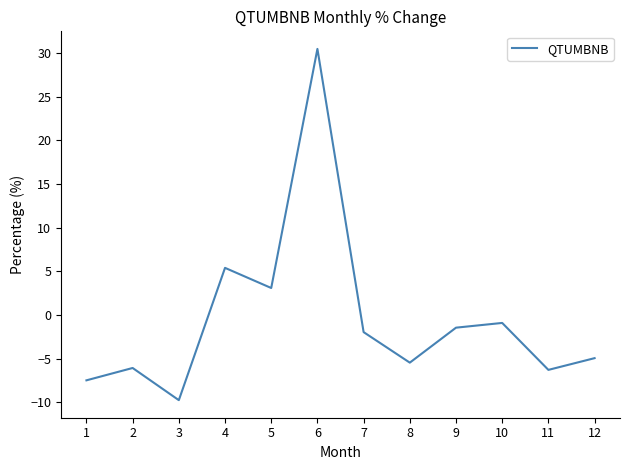

What is the smallest value displayed?

-9.8